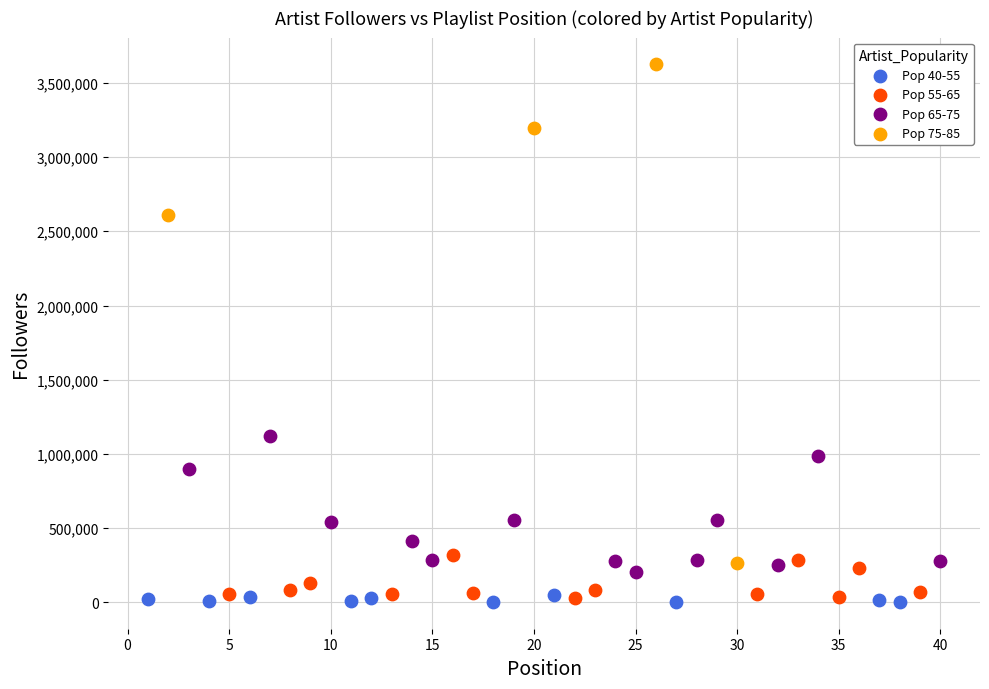

Which series reaches the maximum Y coordinate?

Pop 75-85